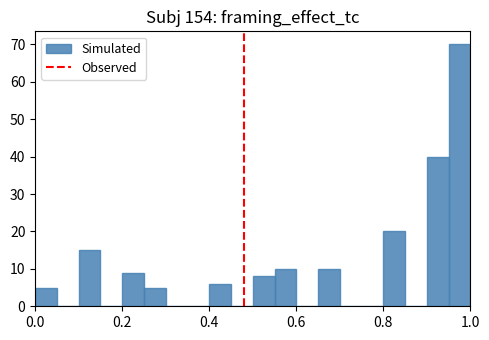

Around what value on the x-axis is the tallest bar? Give the approximate position of its centre, as read against the axis.

0.98